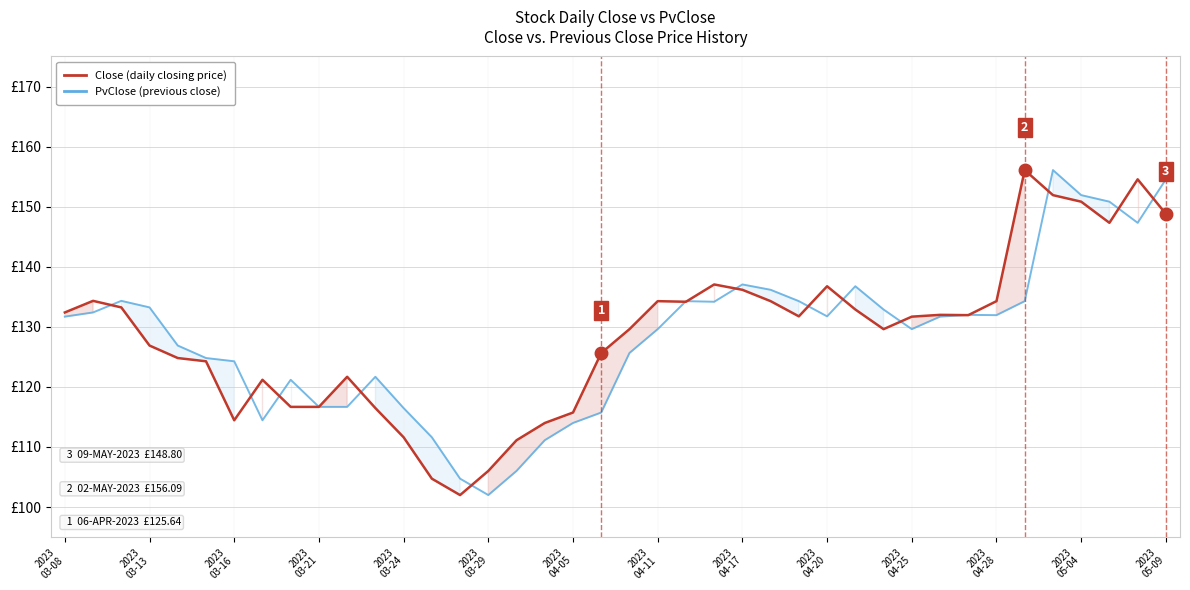

What is the average value of the PvClose (prev close) series?

128.3